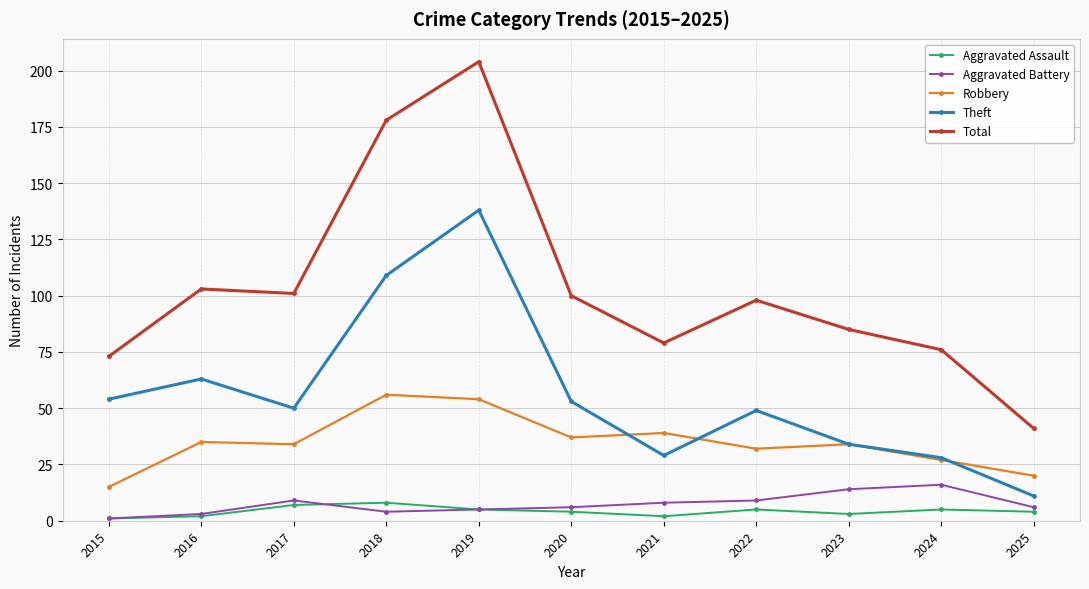

The value of Robbery at 2023 is 34. True or false?

True